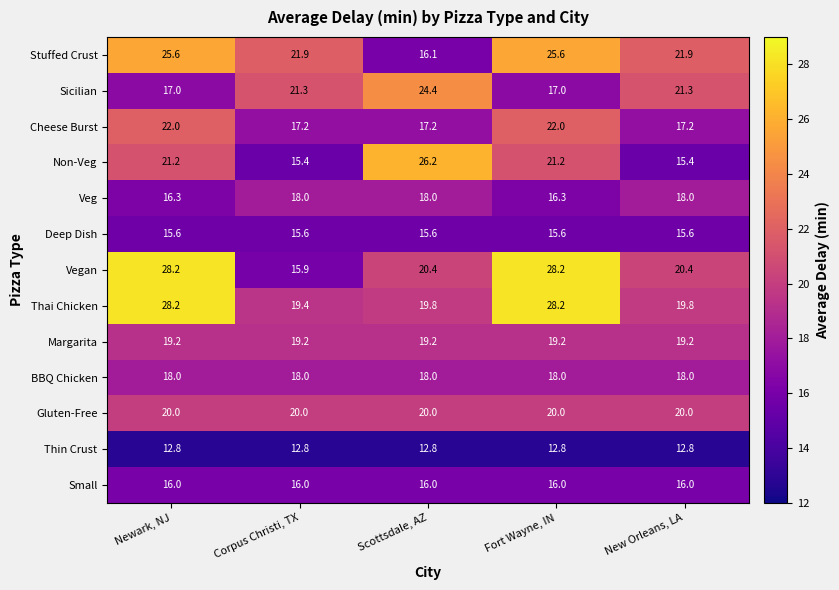

Which series has the largest range (max minus min)?

Vegan